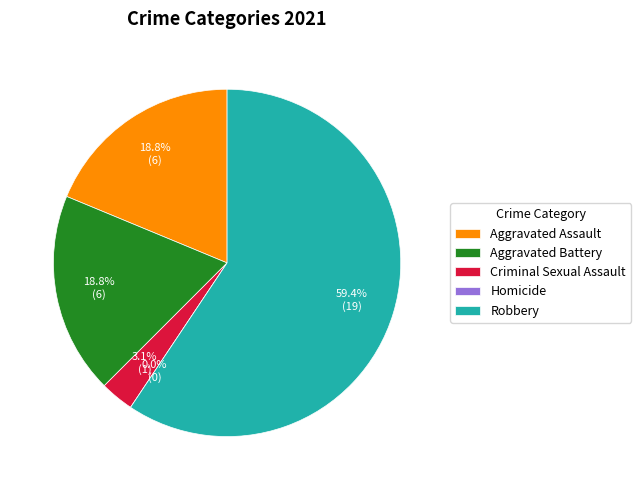

Rank the categories by value from highest to lowest.

Robbery, Aggravated Assault, Aggravated Battery, Criminal Sexual Assault, Homicide